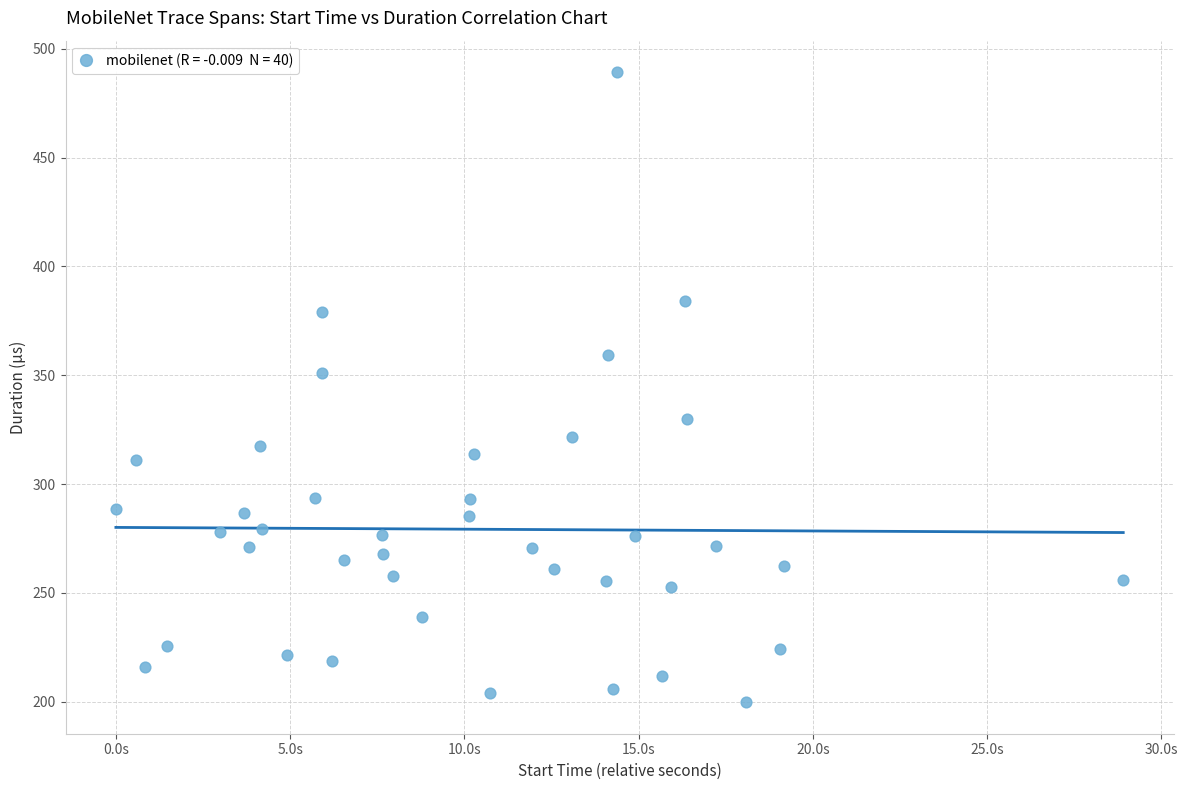

What Y value in the scatter plot is closest to 344?

350.9